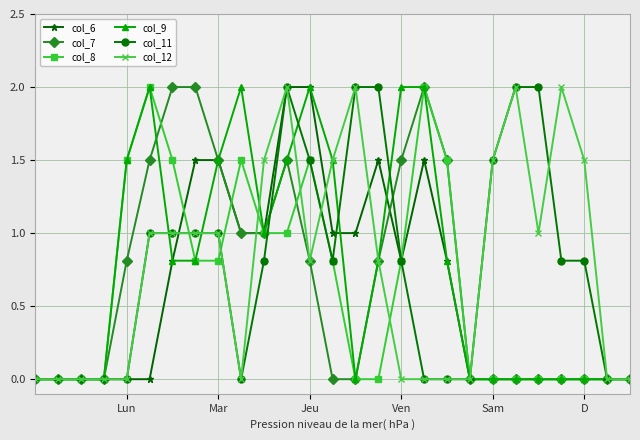

True or false: col_11 has more than 0 interior local peaks.

True